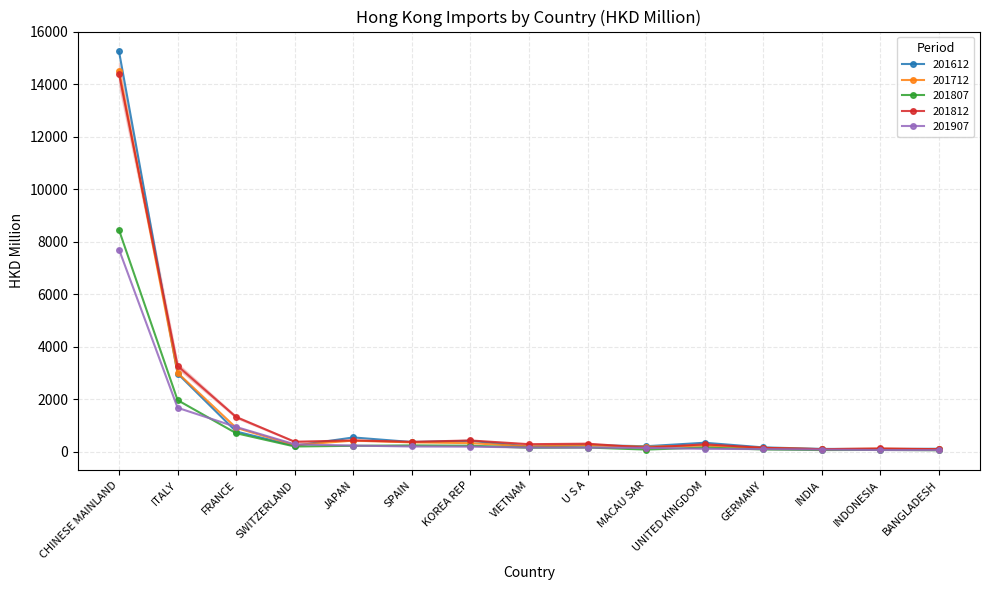

What is the sum of the 201612 values at BANGLADESH and ITALY?

3096.7